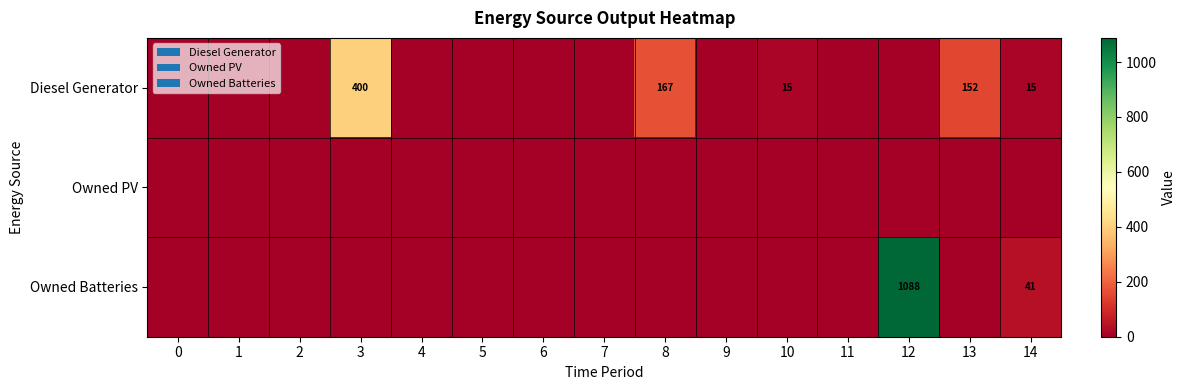

What is the total value across all series at 3?

400